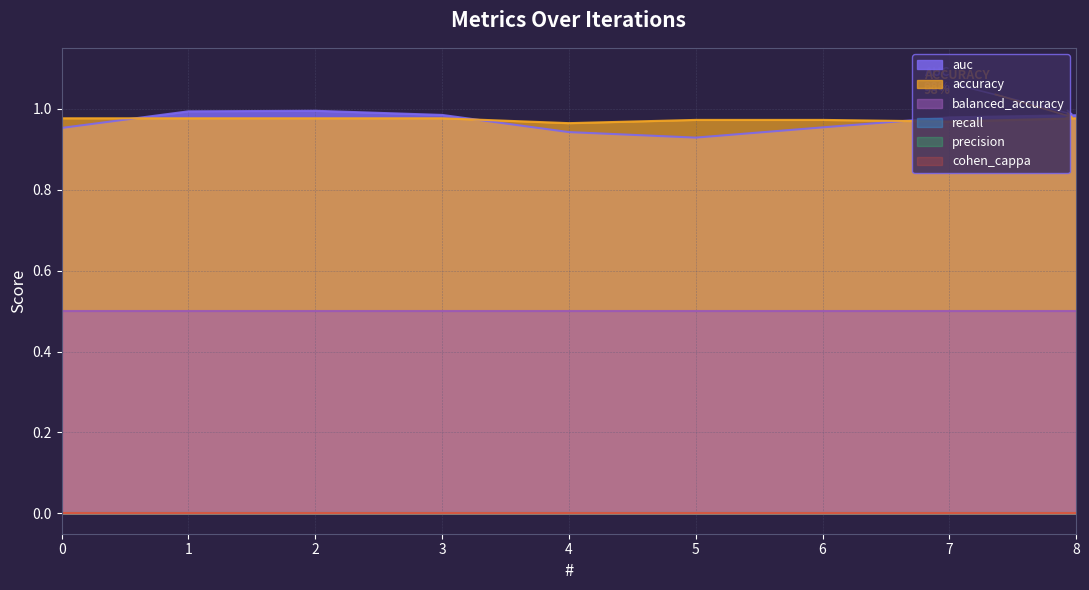

The value of accuracy at 6 is 1.0. True or false?

True